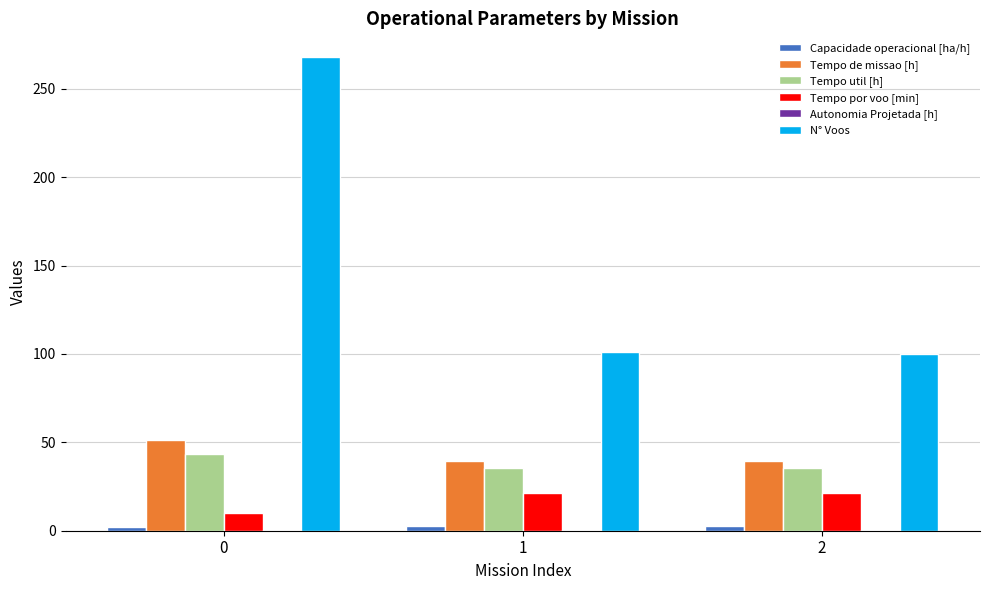

Is the value of Tempo por voo [min] at 1 greater than the value of Tempo de missao [h] at 1?

No